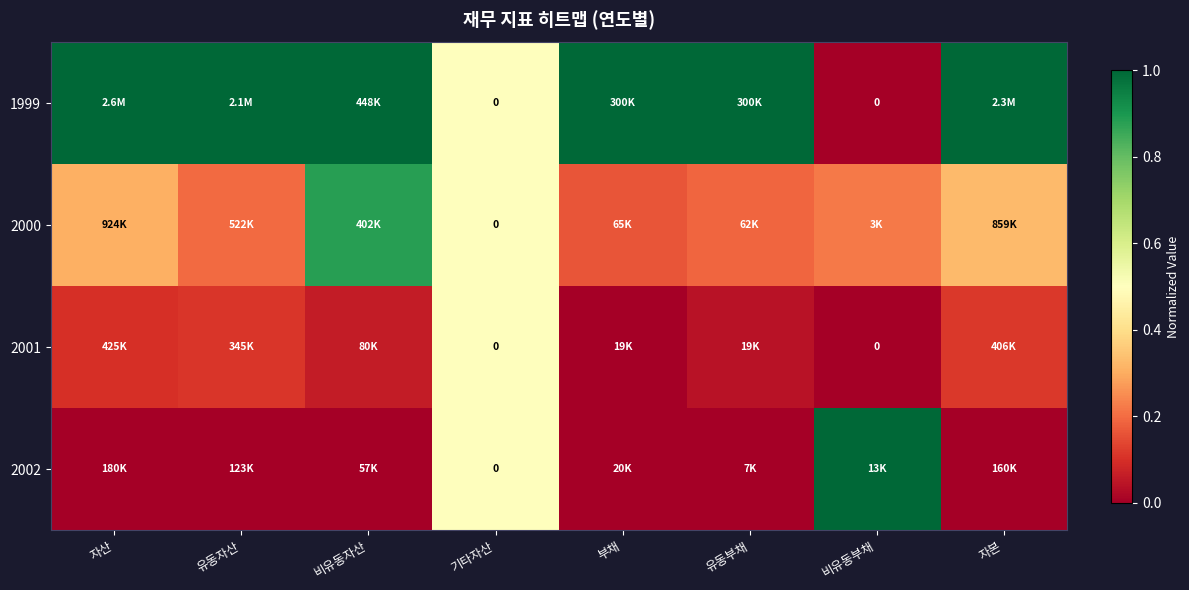

What is the difference between the maximum and second lowest values in the 1999 series?

0.5